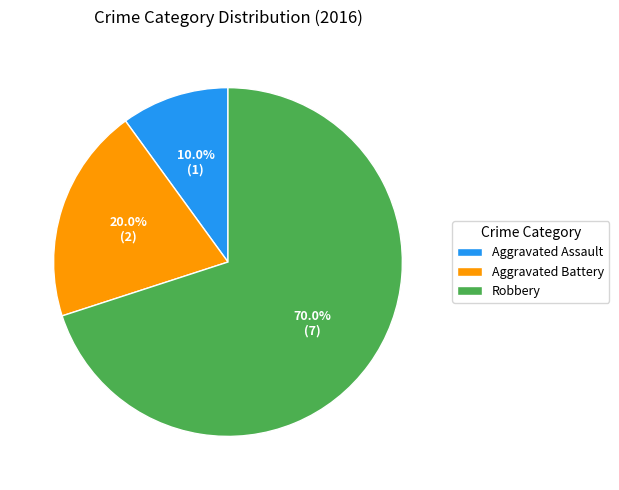

To the nearest percent, what is the average slice percentage?

33%